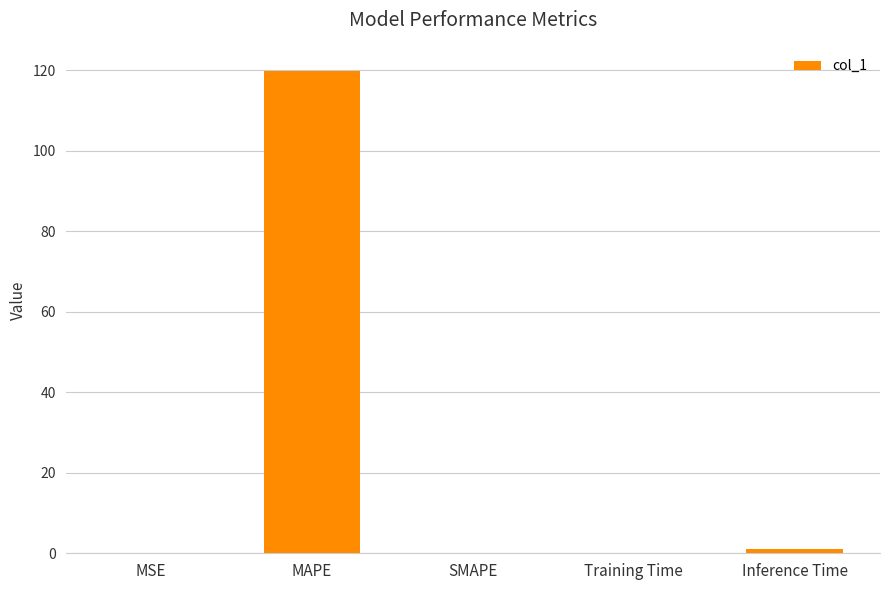

What value does the data have at MAPE?

119.8